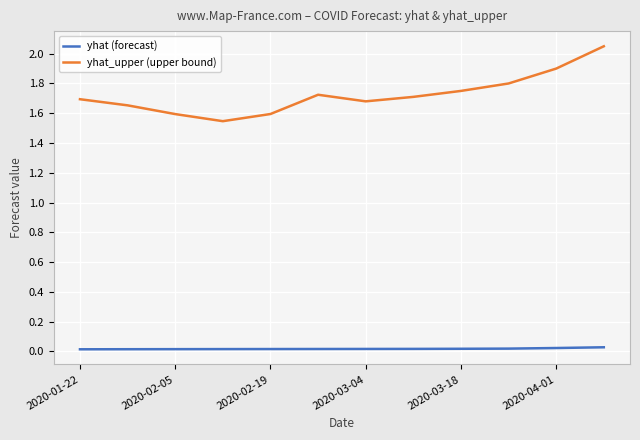

Which series has the widest spread of values?

yhat_upper (upper bound)